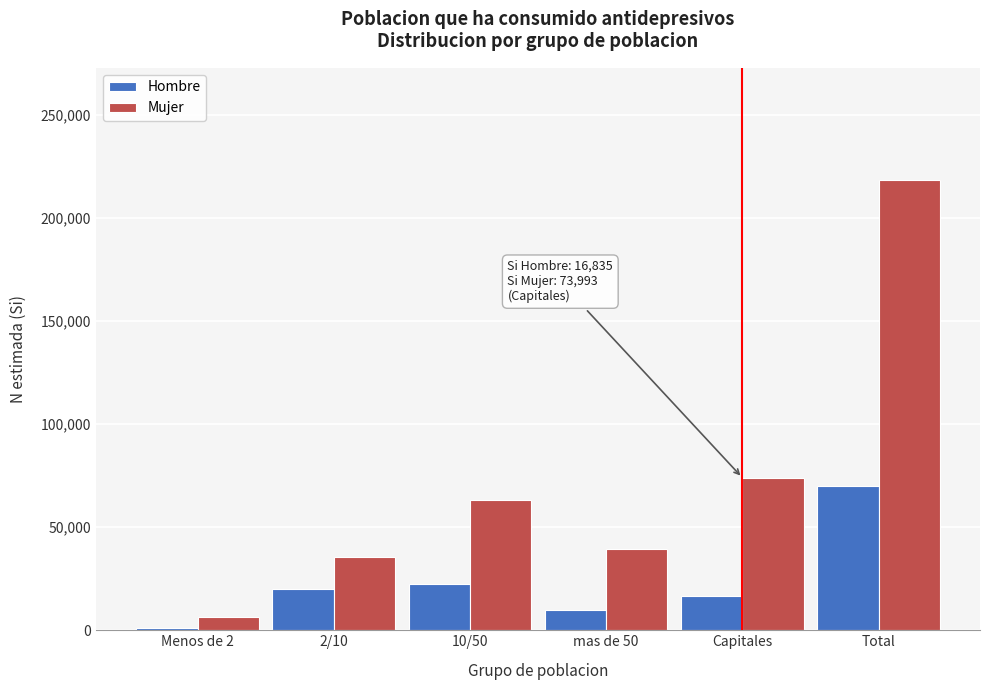

Reading right to left, what are all the values shown in this chart?

Hombre: 70100	16835	9685	22334	20192	1054
Mujer: 218181	73993	39298	62942	35551	6397